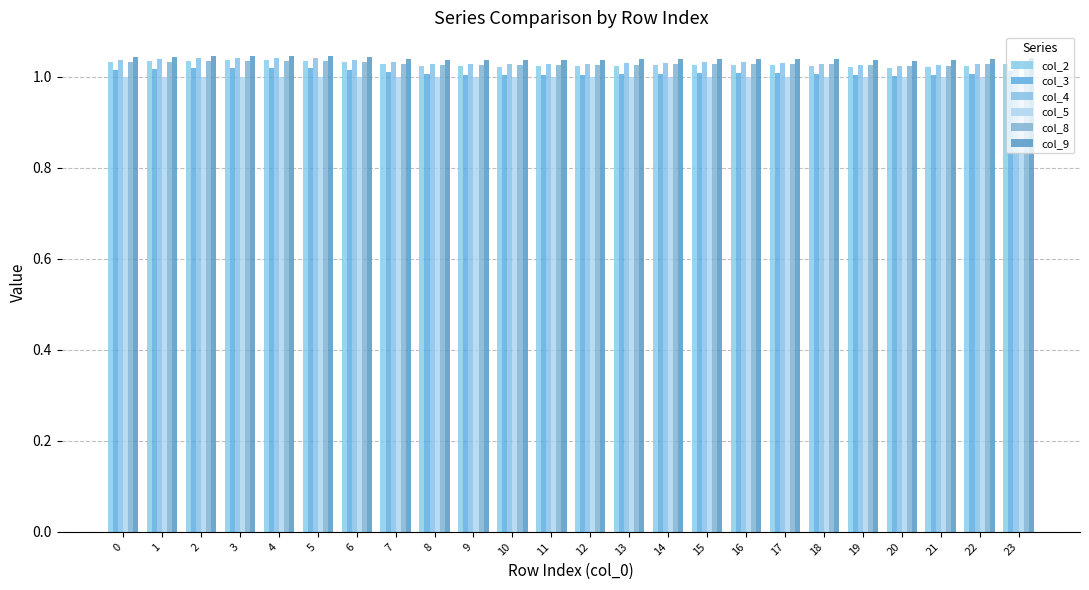

Reading left to right, list all the values displayed in this chart.

col_2: 1.0	1.0	1.0	1.0	1.0	1.0	1.0	1.0	1.0	1.0	1.0	1.0	1.0	1.0	1.0	1.0	1.0	1.0	1.0	1.0	1.0	1.0	1.0	1.0
col_3: 1.0	1.0	1.0	1.0	1.0	1.0	1.0	1.0	1.0	1.0	1.0	1.0	1.0	1.0	1.0	1.0	1.0	1.0	1.0	1.0	1.0	1.0	1.0	1.0
col_4: 1.0	1.0	1.0	1.0	1.0	1.0	1.0	1.0	1.0	1.0	1.0	1.0	1.0	1.0	1.0	1.0	1.0	1.0	1.0	1.0	1.0	1.0	1.0	1.0
col_5: 1.0	1.0	1.0	1.0	1.0	1.0	1.0	1.0	1.0	1.0	1.0	1.0	1.0	1.0	1.0	1.0	1.0	1.0	1.0	1.0	1.0	1.0	1.0	1.0
col_8: 1.0	1.0	1.0	1.0	1.0	1.0	1.0	1.0	1.0	1.0	1.0	1.0	1.0	1.0	1.0	1.0	1.0	1.0	1.0	1.0	1.0	1.0	1.0	1.0
col_9: 1.0	1.0	1.0	1.0	1.0	1.0	1.0	1.0	1.0	1.0	1.0	1.0	1.0	1.0	1.0	1.0	1.0	1.0	1.0	1.0	1.0	1.0	1.0	1.0